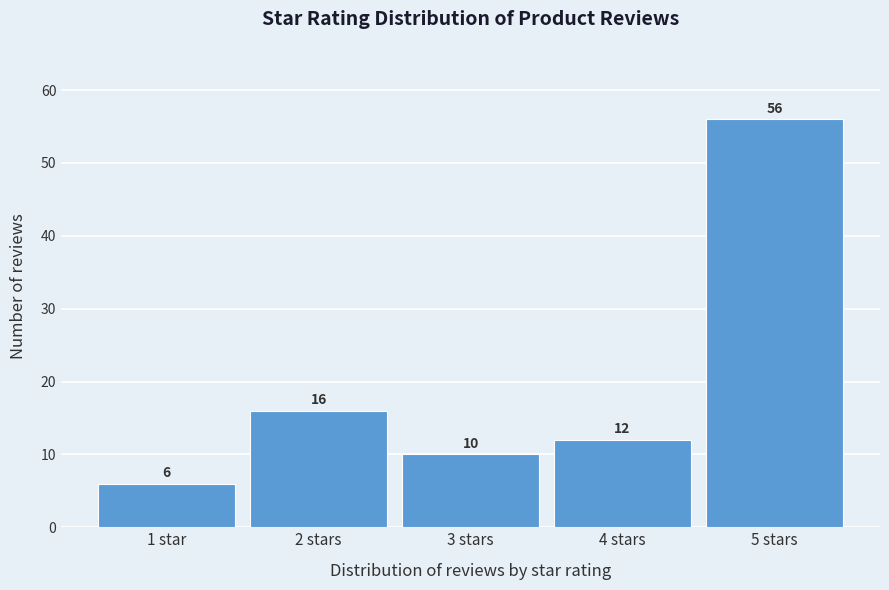

Reading left to right, extract all data points from this chart.

1 star=6	2 stars=16	3 stars=10	4 stars=12	5 stars=56